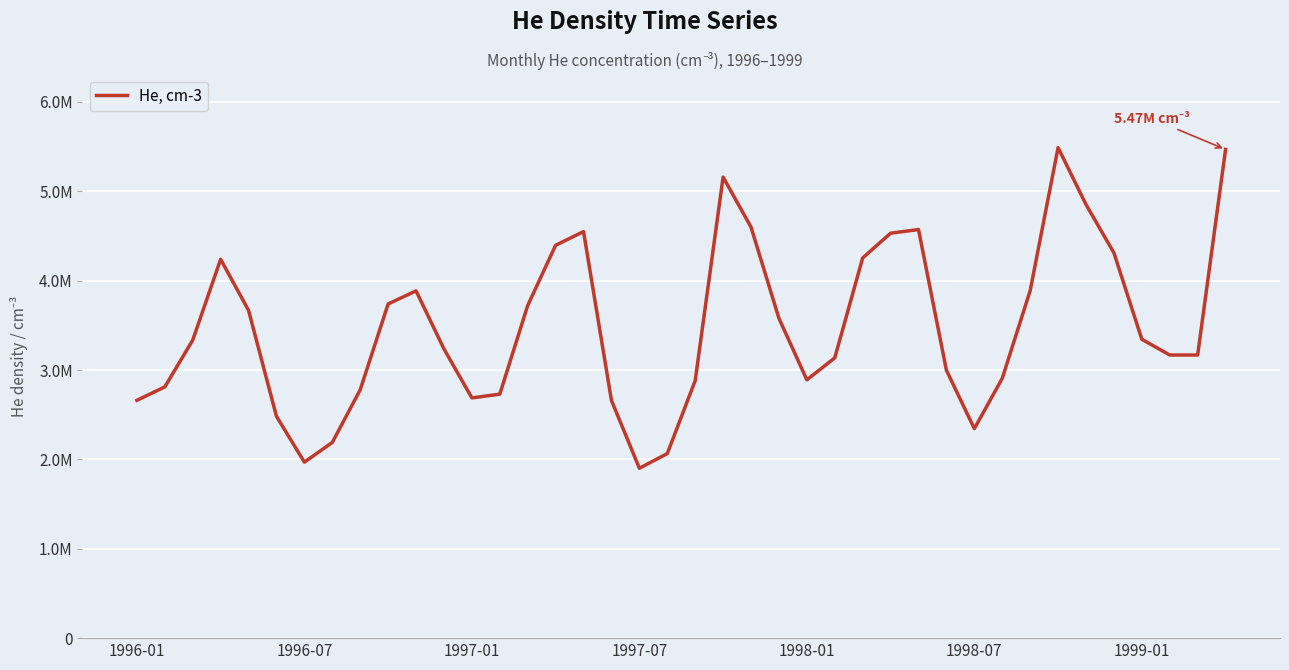

Is this an area chart (filled region under the line)?

No